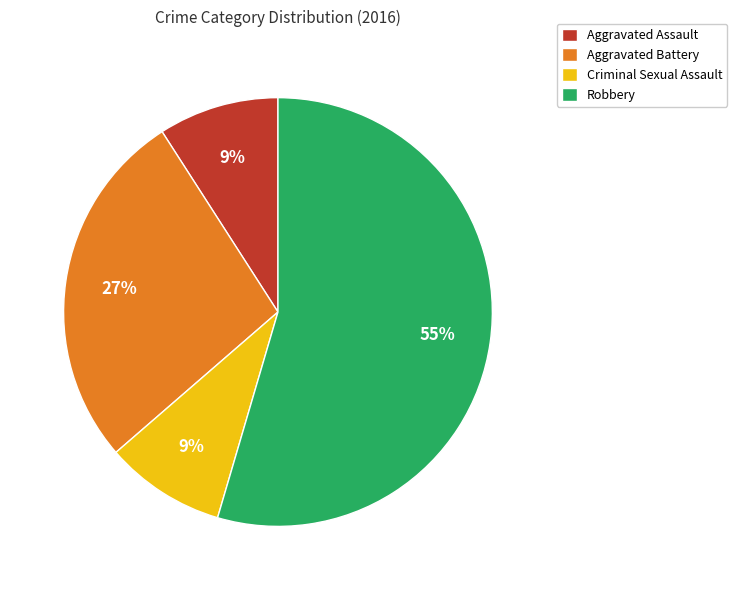

What percentage is the Aggravated Battery slice, to the nearest percent?

27%